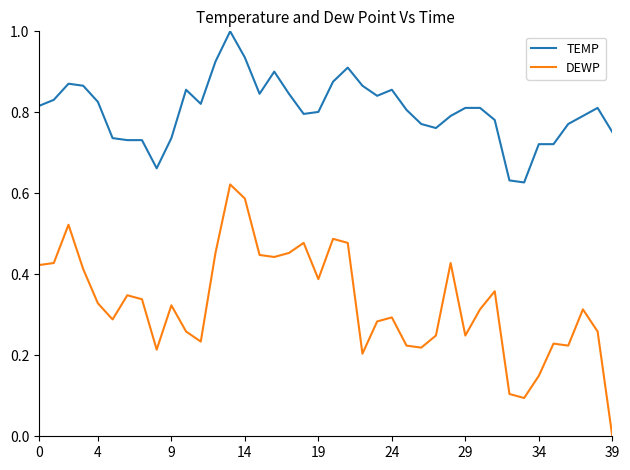

How many distinct data groups are displayed?

2